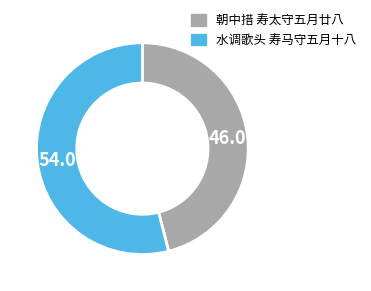

Is there any slice that represents more than half of the pie?

Yes